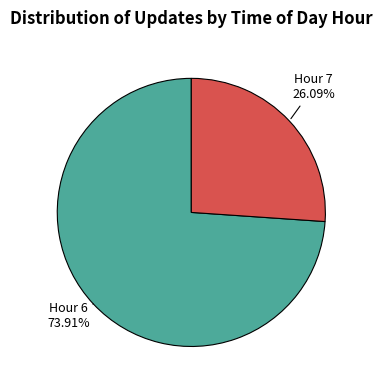

Is there a majority slice in this chart?

Yes